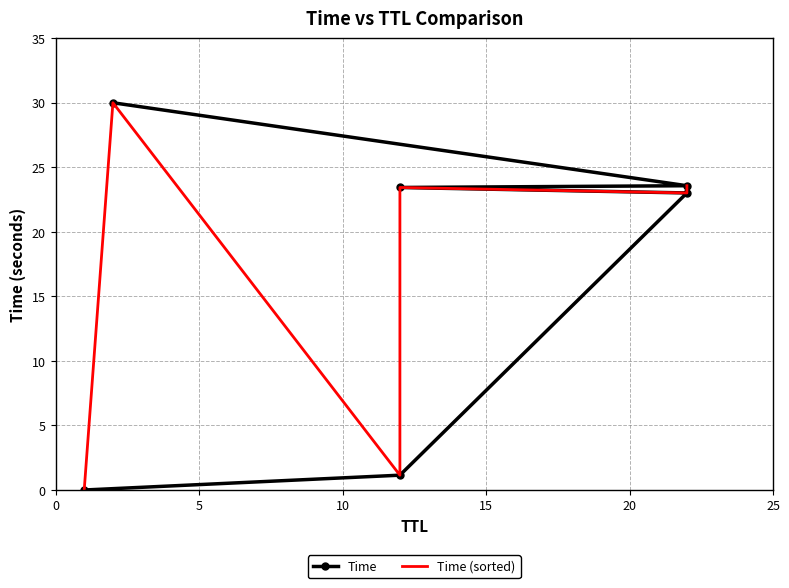

How many values in the Time (sorted) series exceed 23?

4